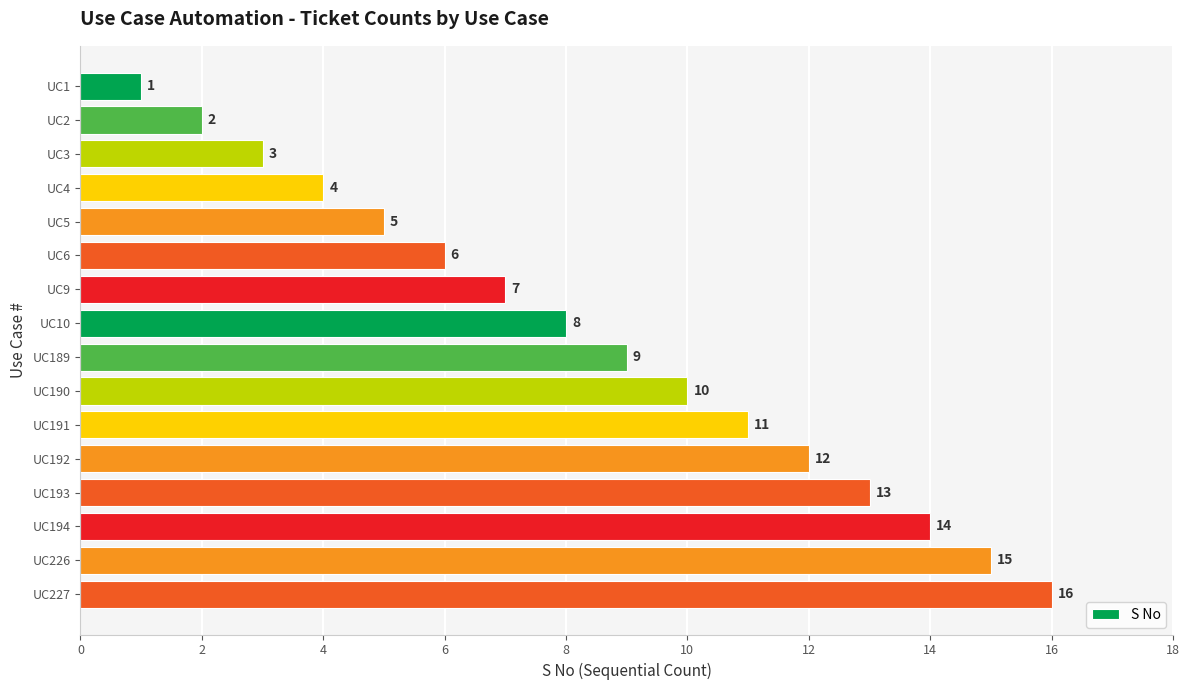

The value at UC2 is 4. True or false?

False